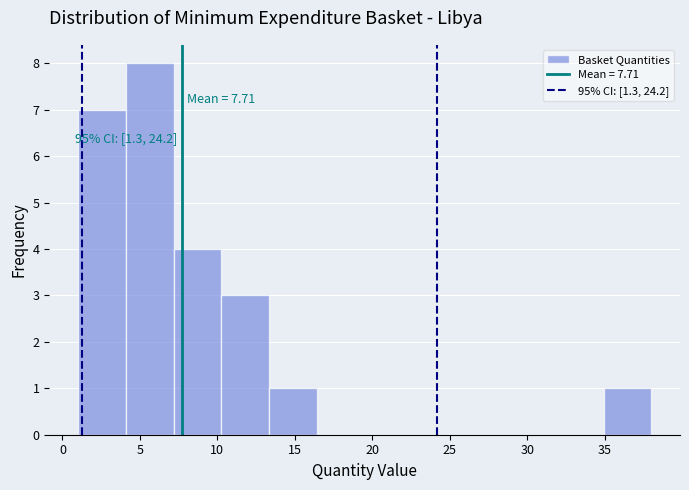

Over which range of the x-axis is the bar tallest?

4.0 to 7.0